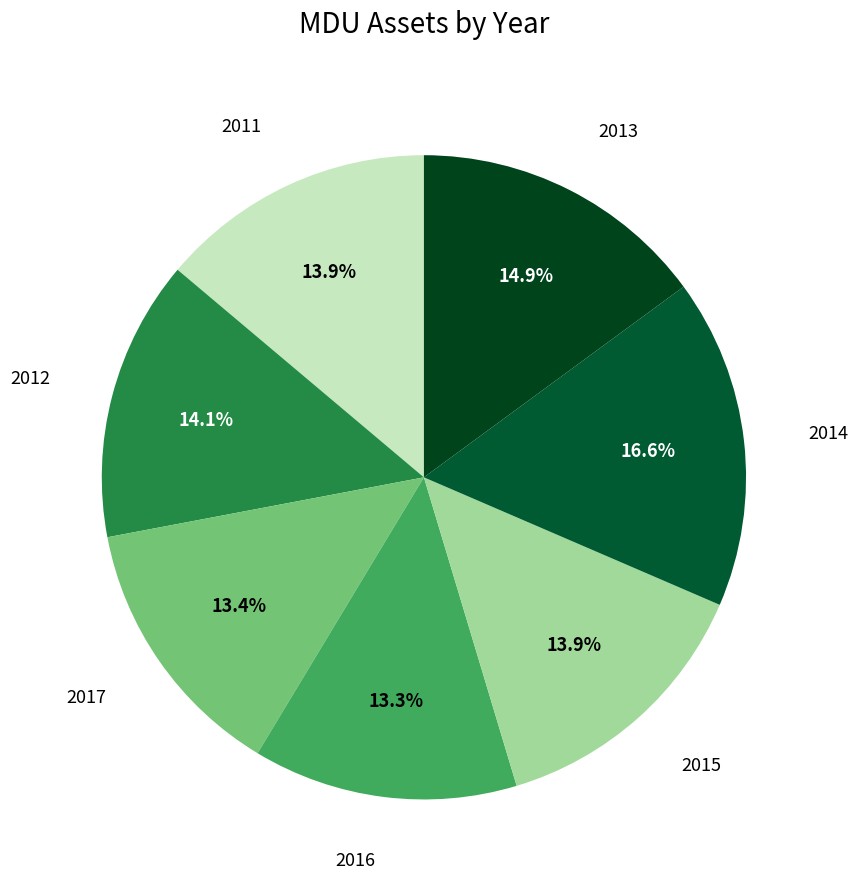

To the nearest percent, what percentage of the pie is 2015?

14%